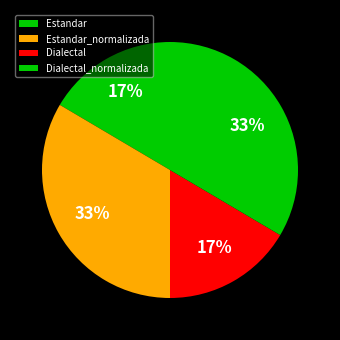

Count the number of slices in the pie.

4